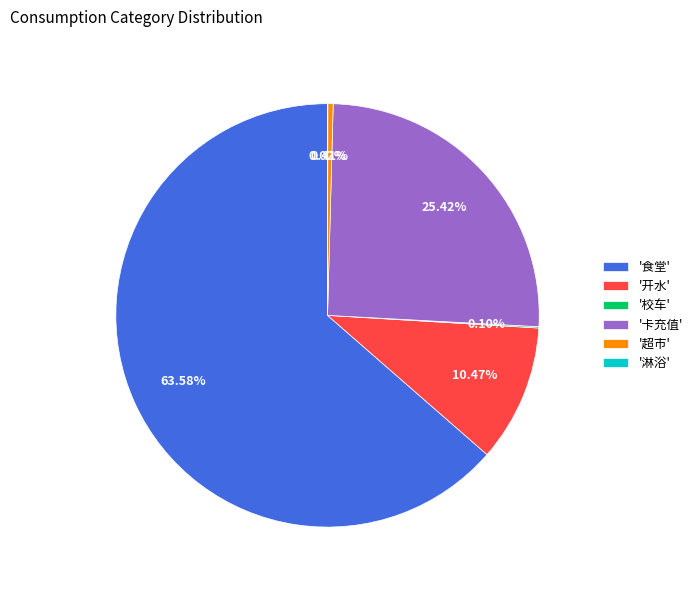

Approximately how many times larger is the value at '食堂' compared to '开水'?

6.1